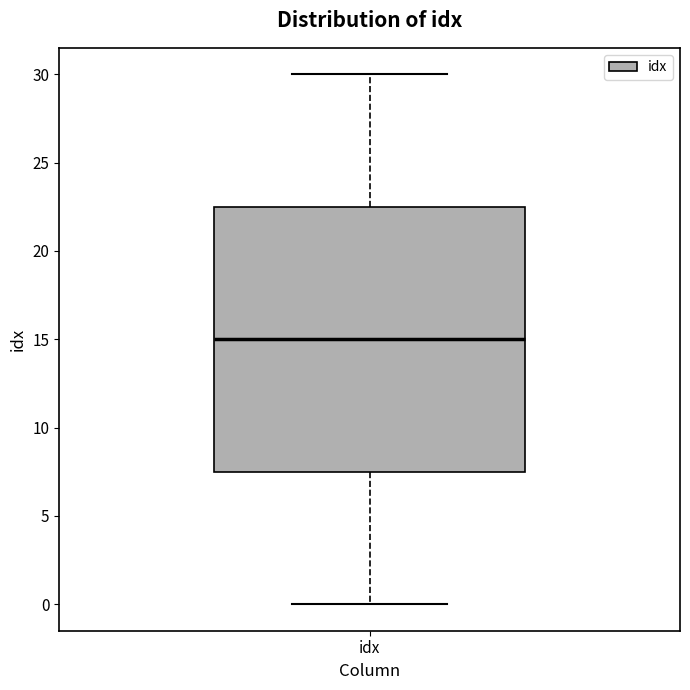

Where is the lower edge of the box for idx on the y-axis? The values are not printed on the chart, so give them approximately, as read against the axis.

7.5